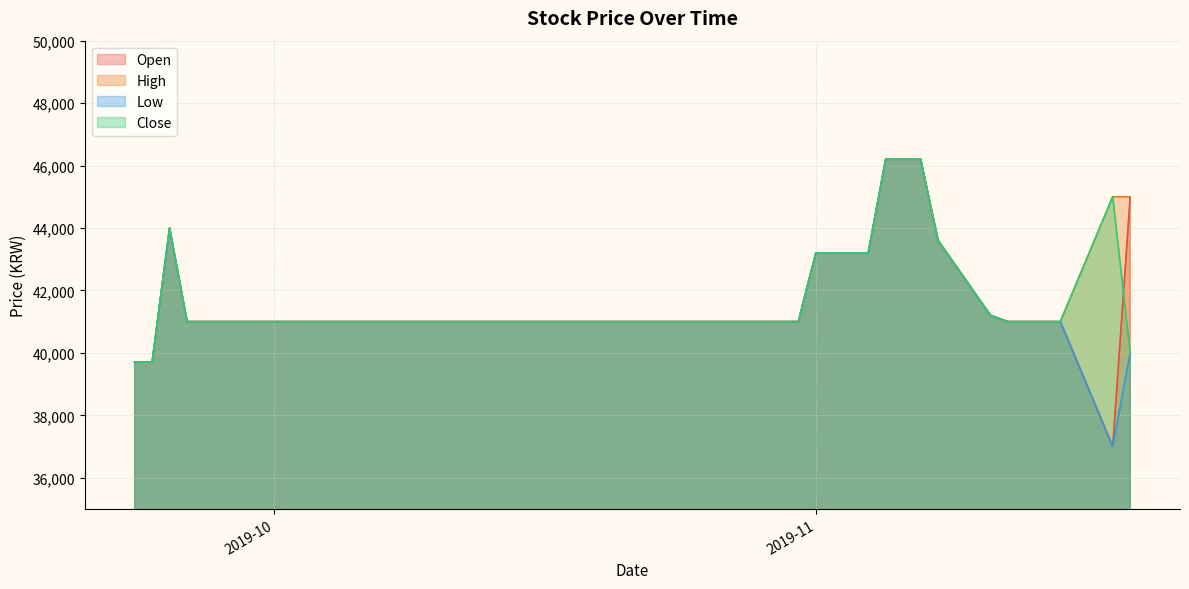

Which series has the largest total across all categories?

High